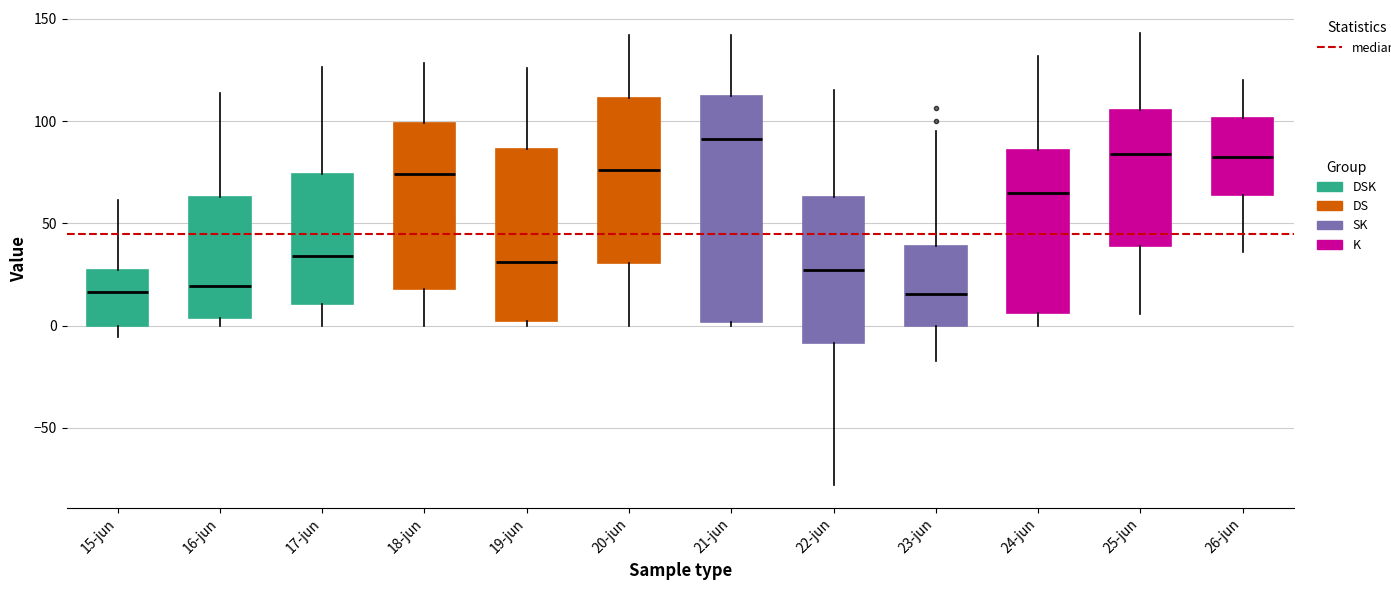

Reading left to right, transcribe this box plot: for each box, give where its median line is, the range the box spans, and where its two whiskers end, as read against the y-axis. The values are not printed on the chart, so give them approximately, as read against the axis.

15-jun: median 15, box 0 to 25, whiskers -5 to 60
16-jun: median 20, box 5 to 65, whiskers 0 to 115
17-jun: median 35, box 10 to 75, whiskers 0 to 125
18-jun: median 75, box 20 to 100, whiskers 0 to 130
19-jun: median 30, box 0 to 85, whiskers 0 (just below the box's lower edge) to 125
20-jun: median 75, box 30 to 110, whiskers 0 to 140
21-jun: median 90, box 0 to 110, whiskers 0 (just below the box's lower edge) to 140
22-jun: median 25, box -10 to 65, whiskers -80 to 115
23-jun: median 15, box 0 to 40, whiskers -15 to 95
24-jun: median 65, box 5 to 85, whiskers 0 to 130
25-jun: median 85, box 40 to 105, whiskers 5 to 145
26-jun: median 85, box 65 to 100, whiskers 35 to 120